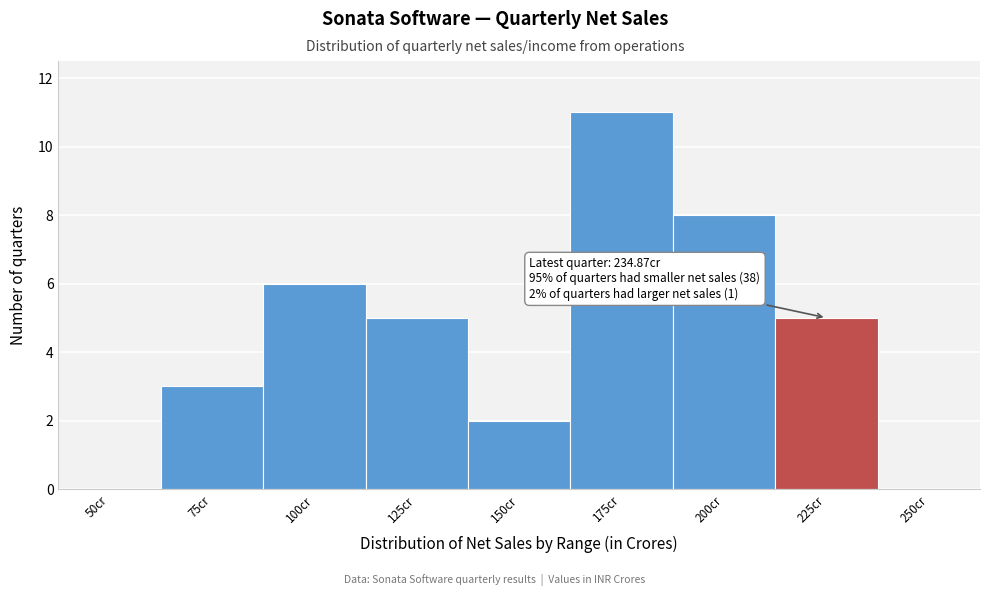

Reading left to right, list all the values displayed in this chart.

50cr=0	75cr=3	100cr=6	125cr=5	150cr=2	175cr=11	200cr=8	225cr=5	250cr=0